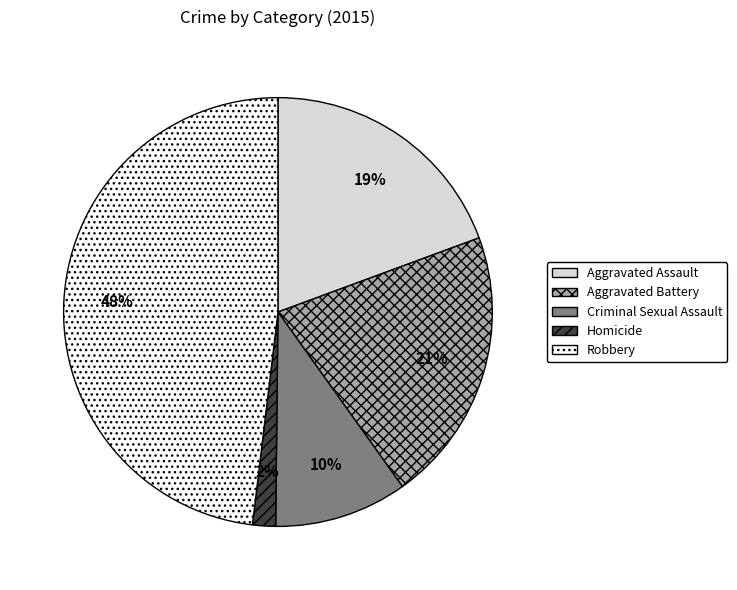

What is the largest slice in the pie chart?

Robbery